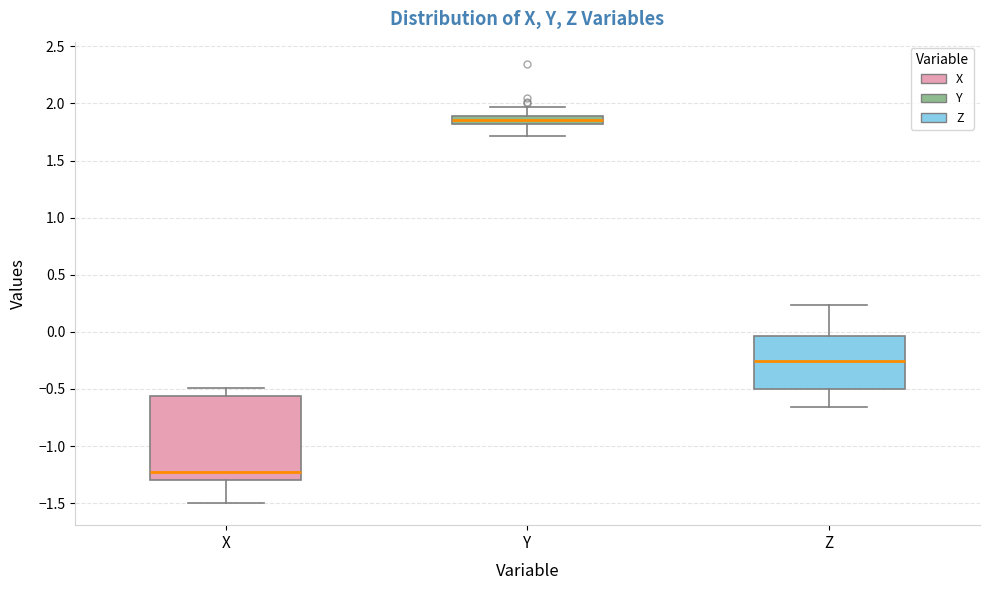

Which box has the highest median line?

Y